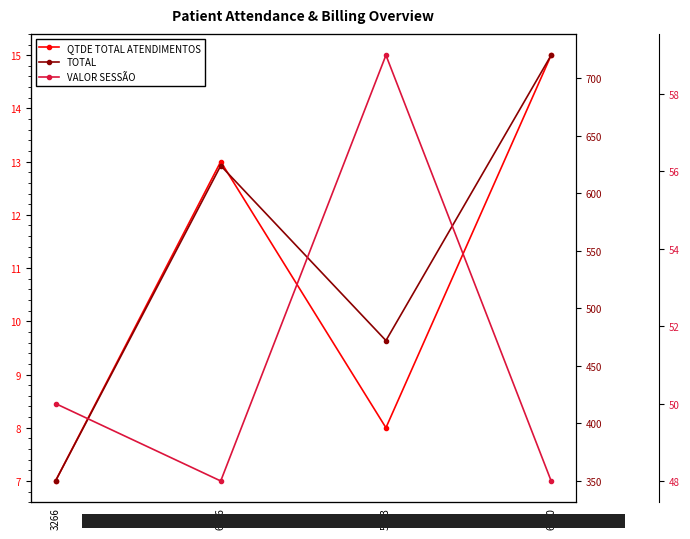

At which category is the sum across all series the highest?

6820